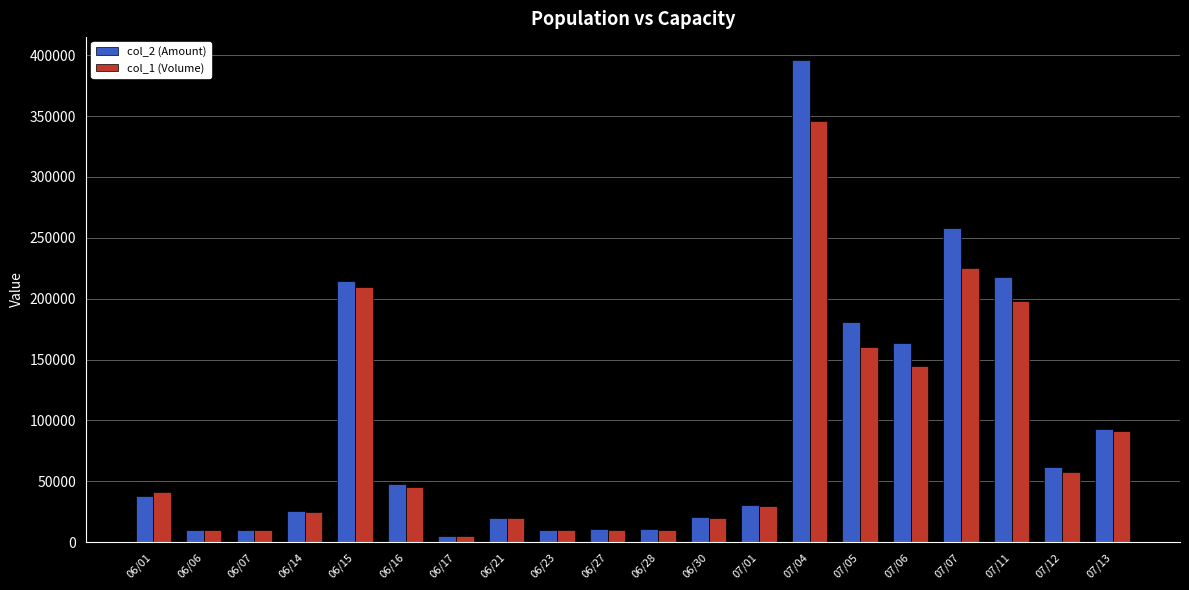

At how many categories does at least one series exceed 140808?

6